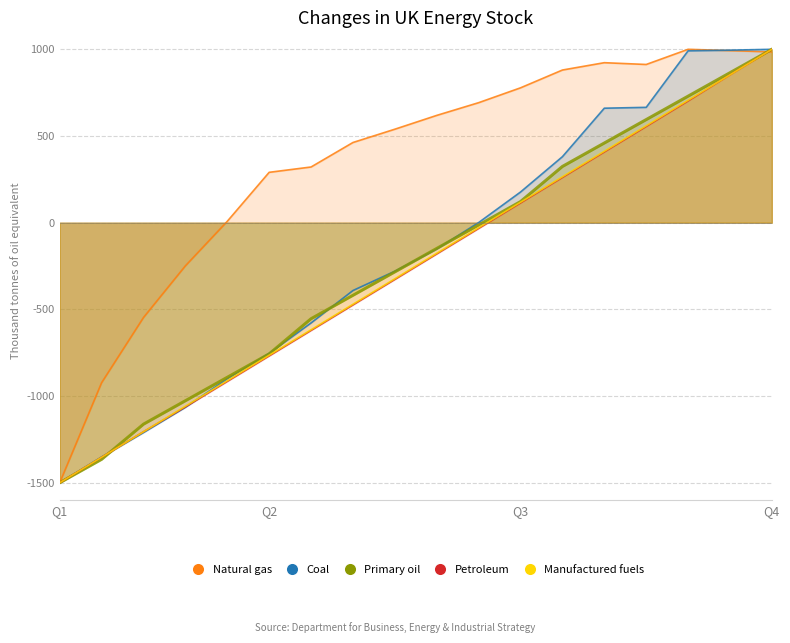

The MTOW [kg] series shows -621.4 at 6. True or false?

True